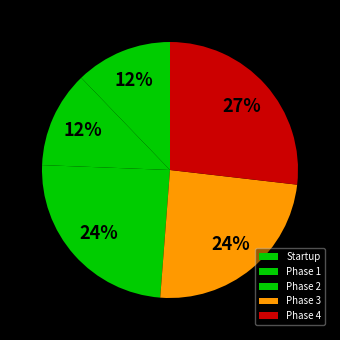

How many segments does this pie chart have?

5